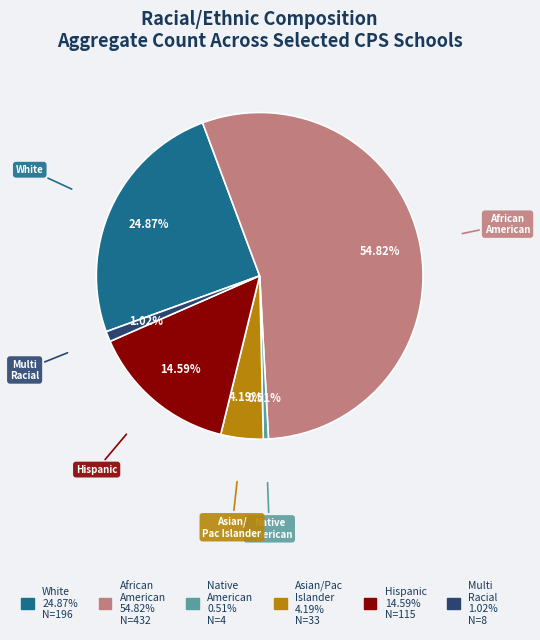

Is there any slice that represents more than half of the pie?

Yes